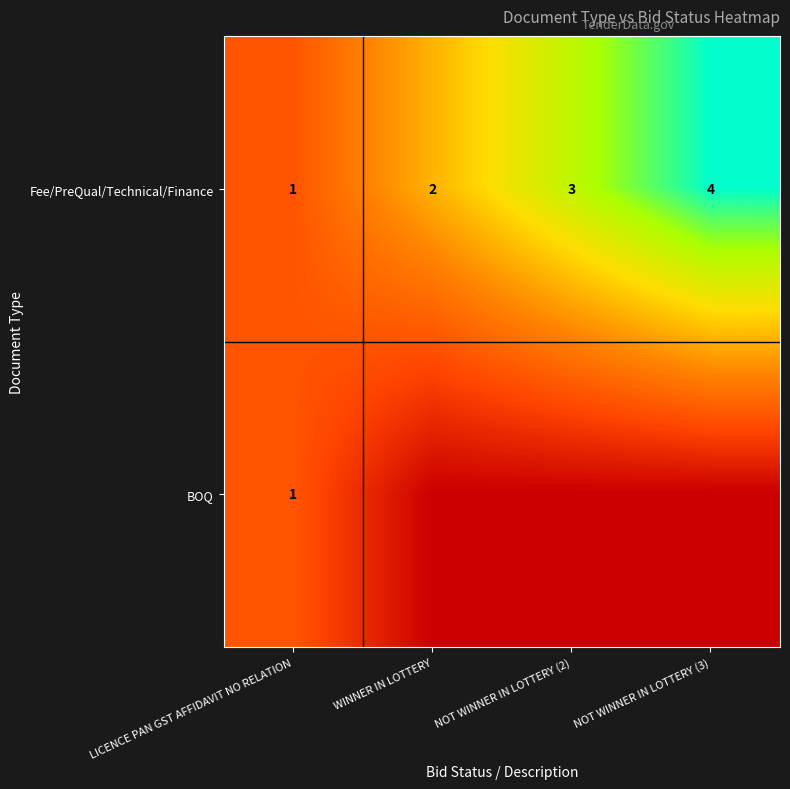

Is it true that Fee/PreQual/Technical/Finance equals 1 at LICENCE PAN GST AFFIDAVIT NO RELATION?

True